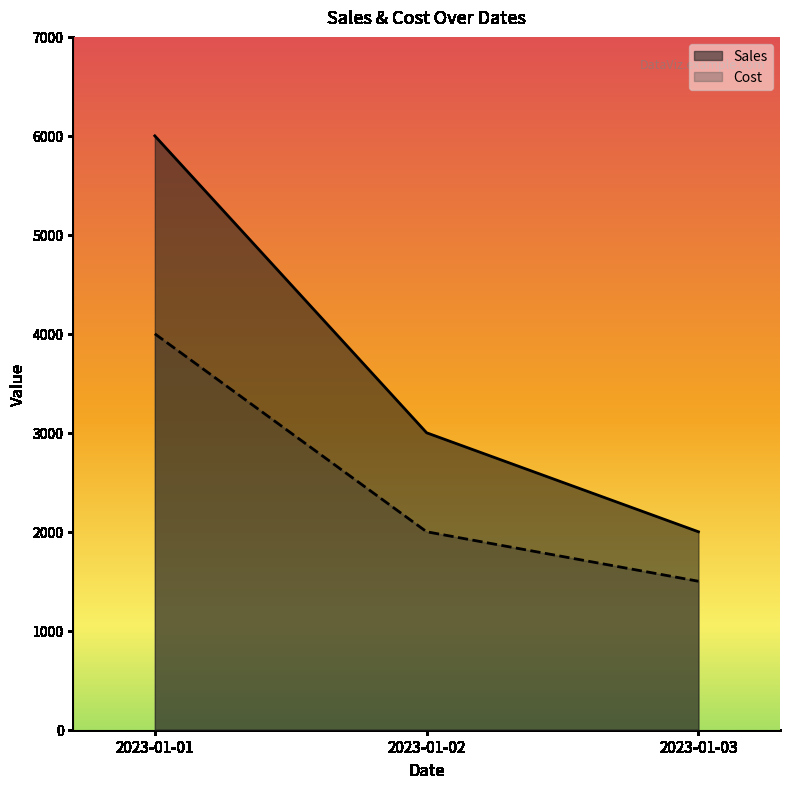

What is the sum of the Cost values at 2023-01-03 and 2023-01-02?

3500